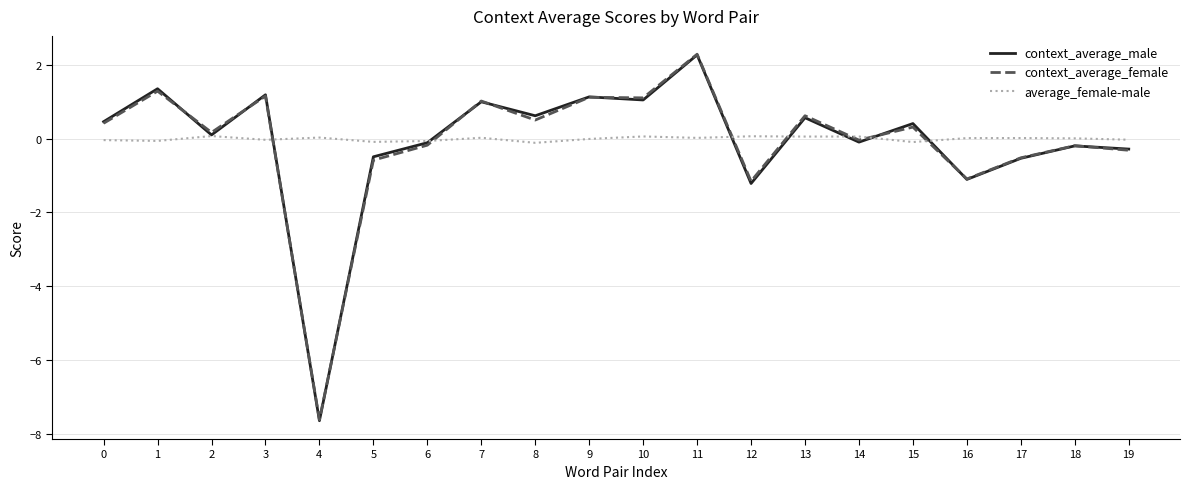

Which series has the largest range (max minus min)?

context_average_male